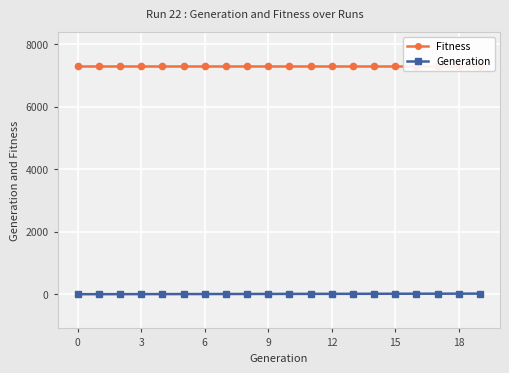

Is it true that Generation equals 0 at 0?

True